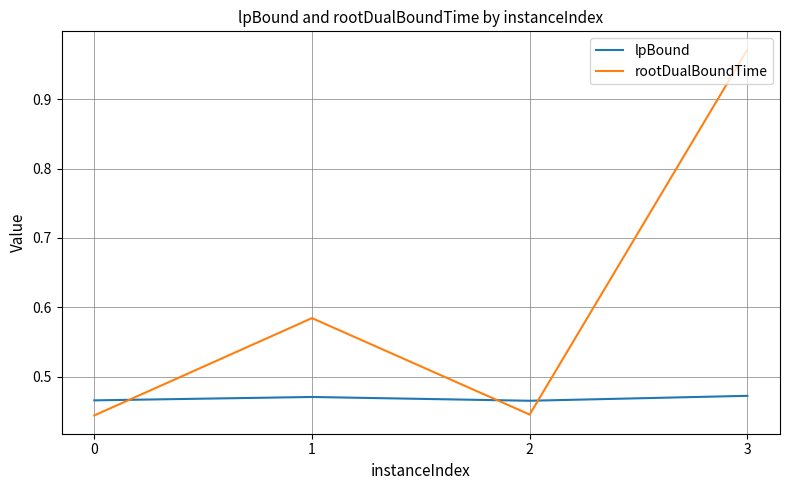

How many interior local valleys does the rootDualBoundTime series have?

1